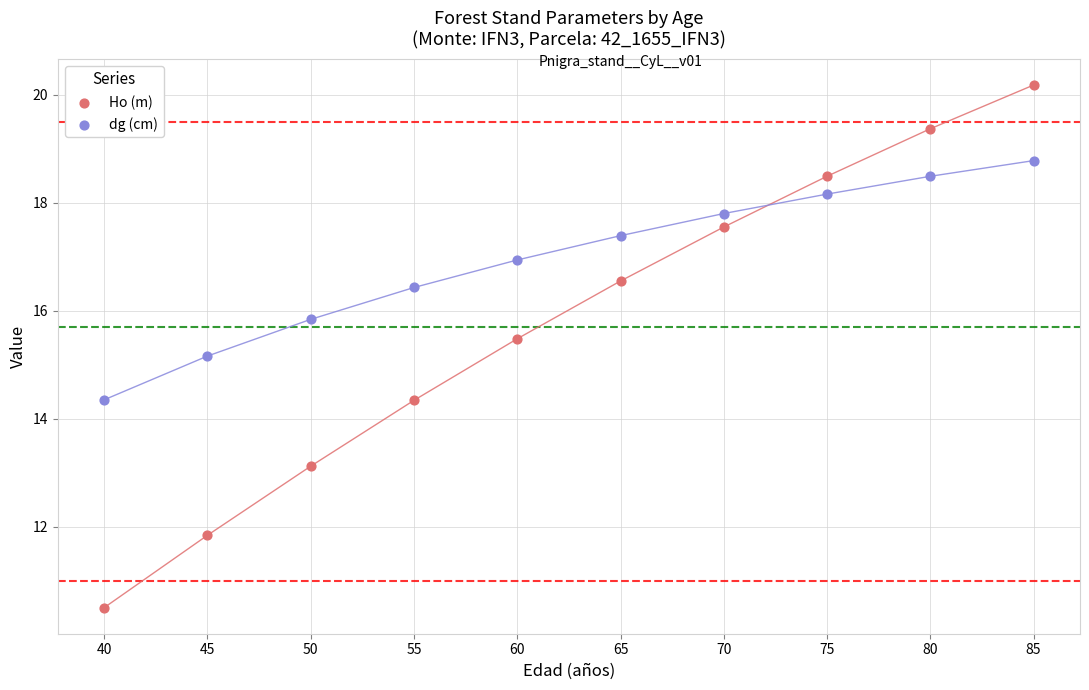

Across all data points, what is the range of X values (max minus min)?

45.0